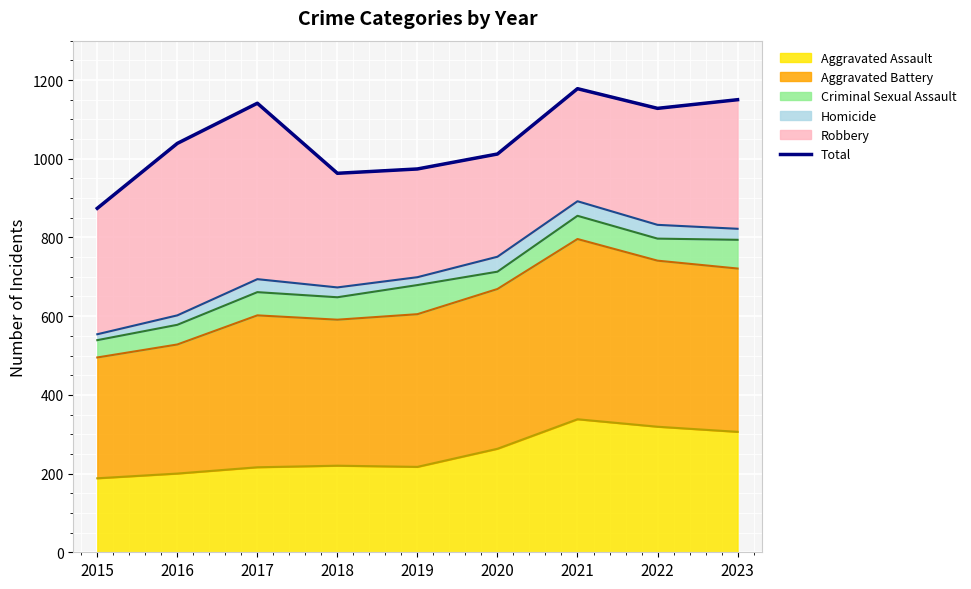

Reading left to right, extract all data points from this chart.

2015=874	2016=1039	2017=1141	2018=963	2019=974	2020=1012	2021=1178	2022=1128	2023=1150